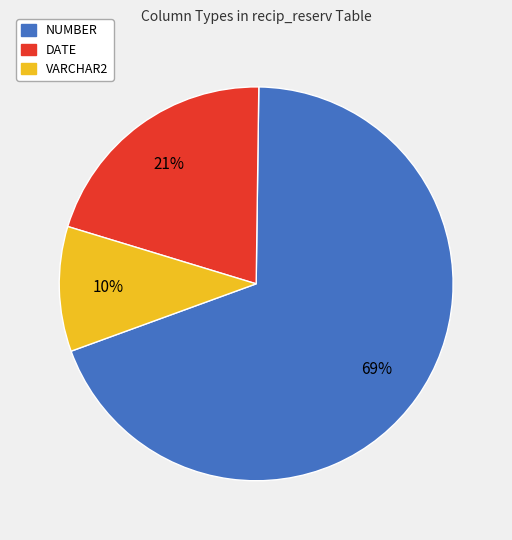

Does any single category account for the majority?

Yes